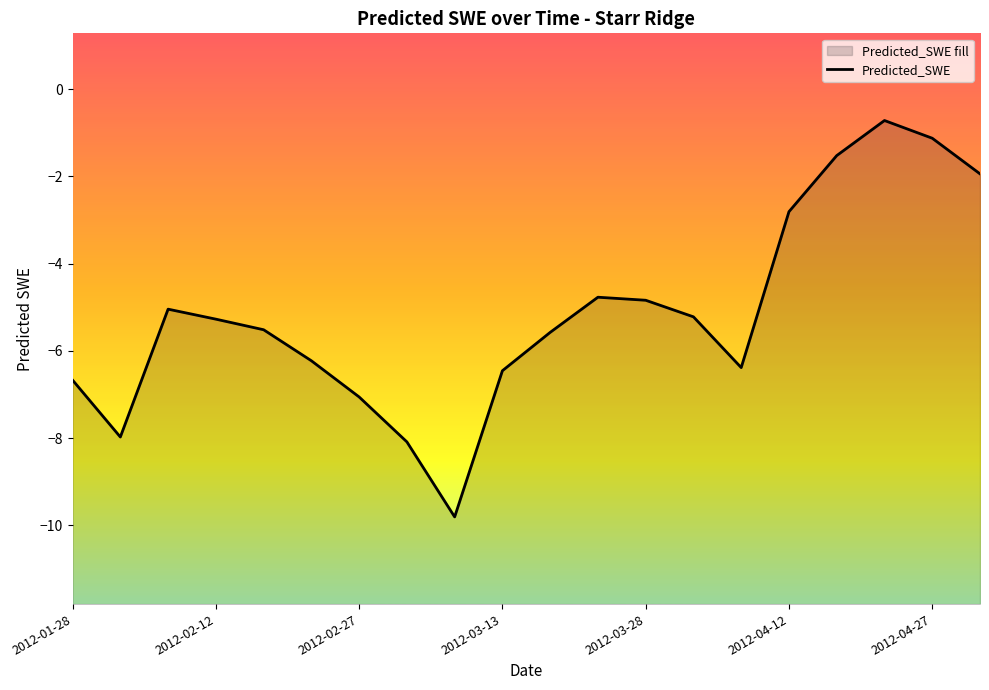

The chart shows a value of -9.1 at 14. True or false?

False